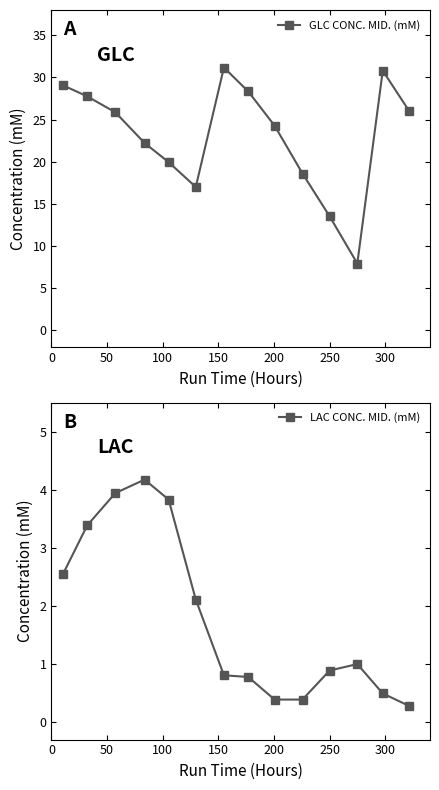

True or false: GLC CONC. MID. (mM) has more than 0 points higher than both neighbors.

True